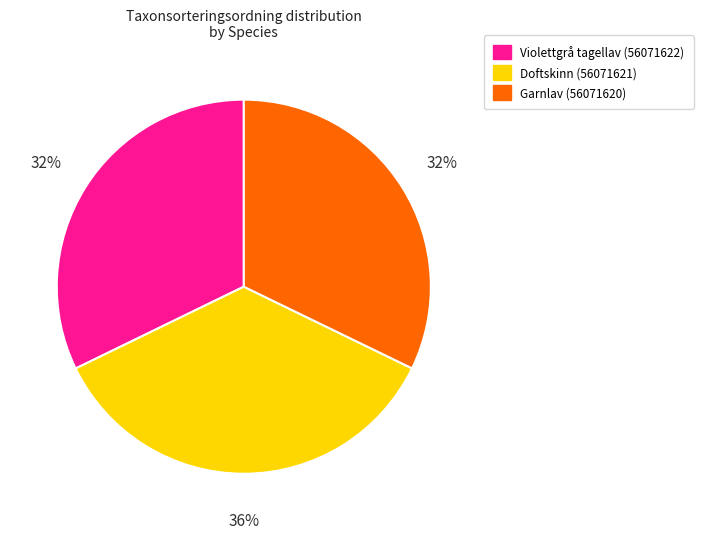

To the nearest percent, what percentage of the pie is Garnlav (56071620)?

32%